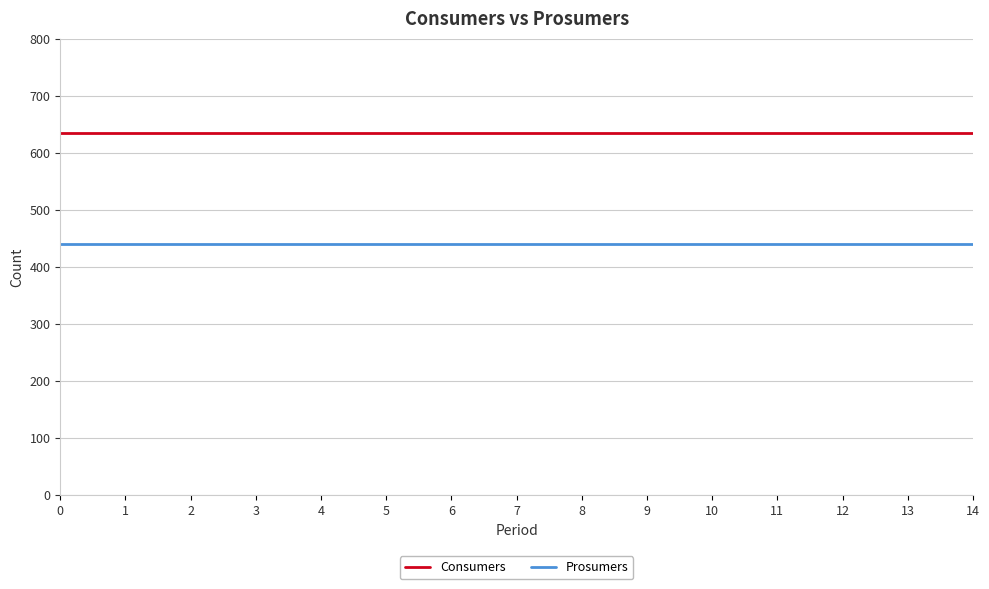

Rank the series by their maximum value, from highest to lowest.

Consumers, Prosumers